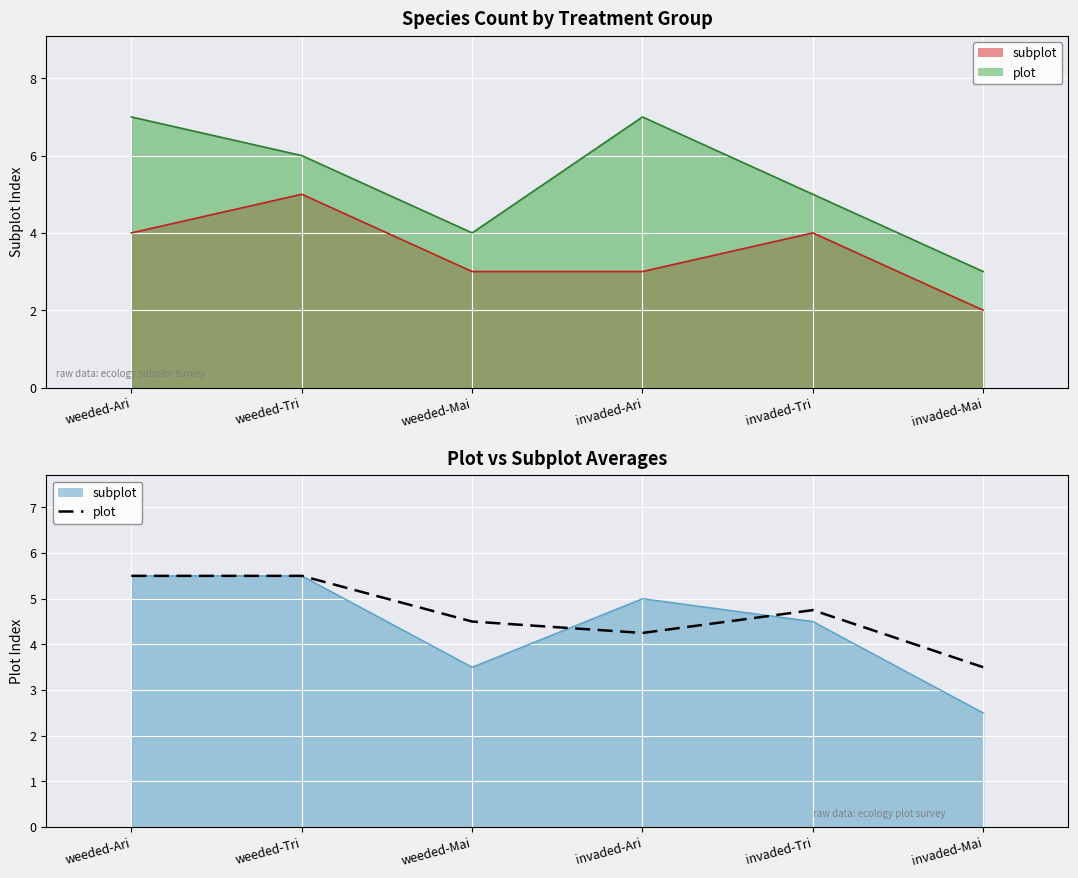

How many data points are above 4?

5